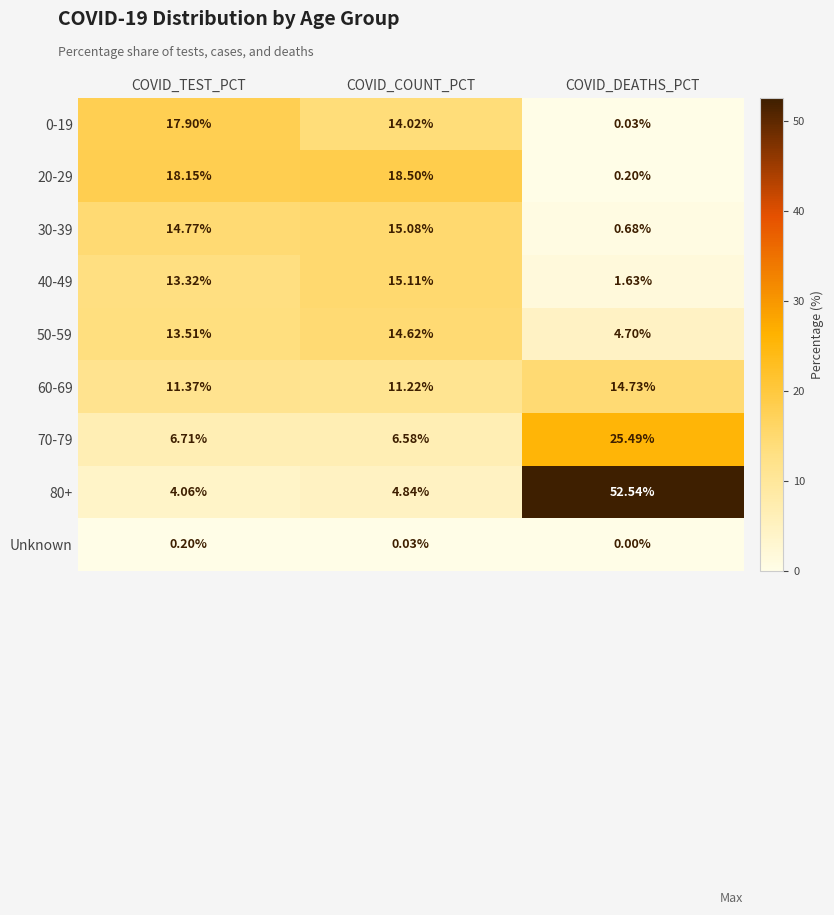

List the labels in order of 70-79 value, largest first.

COVID_DEATHS_PCT, COVID_TEST_PCT, COVID_COUNT_PCT